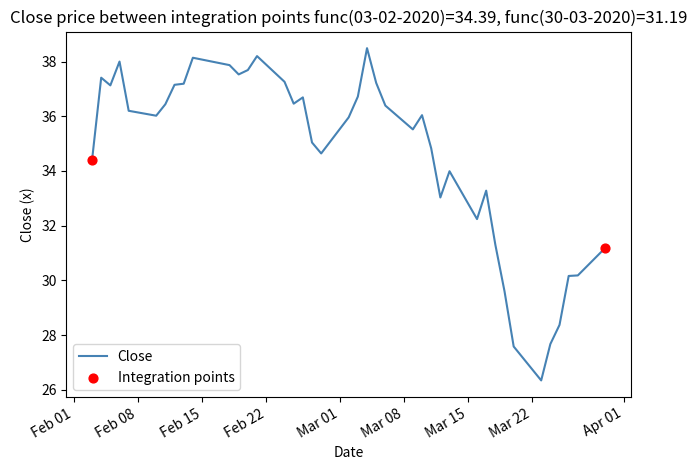

What is the smallest value displayed?

26.3